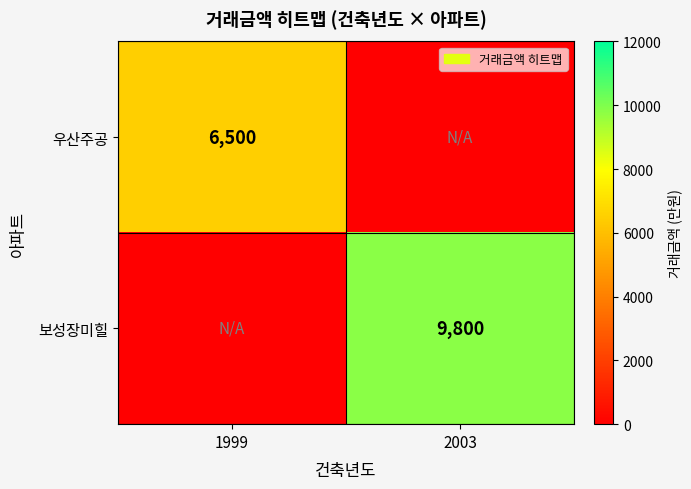

Is the value of 우산주공 at 1999 greater than the value of 보성장미힐 at 2003?

No